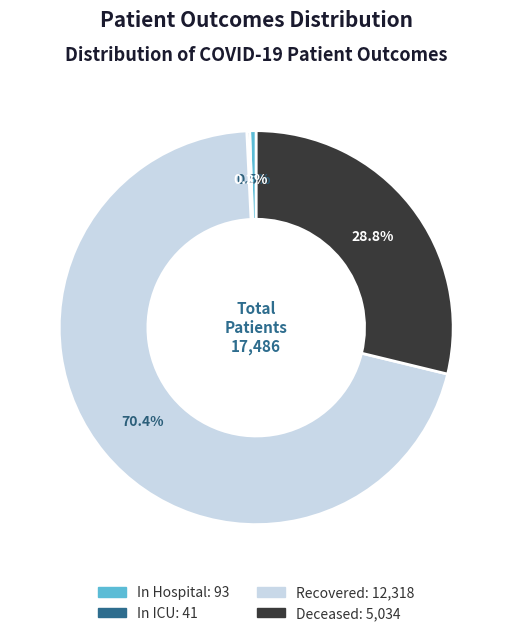

Between Recovered and Deceased, which is larger?

Recovered